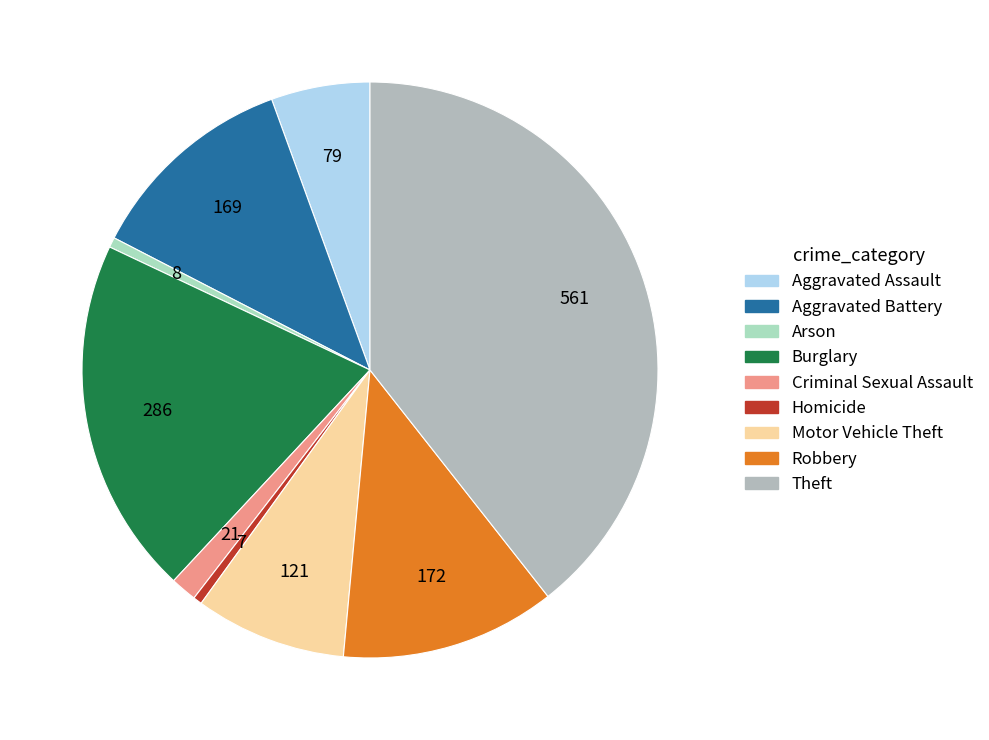

How many slices are in this pie chart?

9